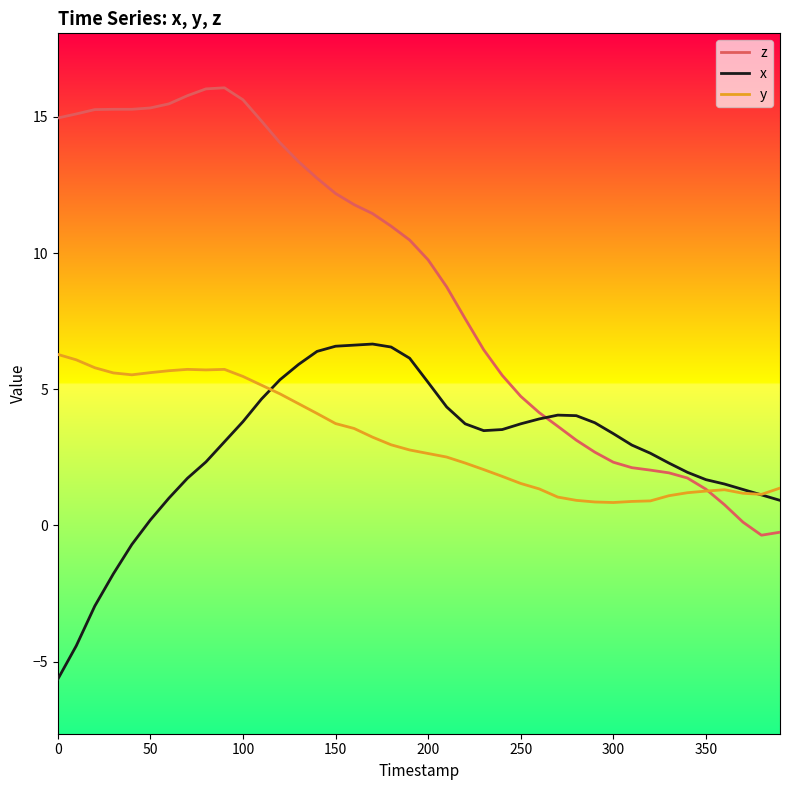

Which series has the largest total across all categories?

z